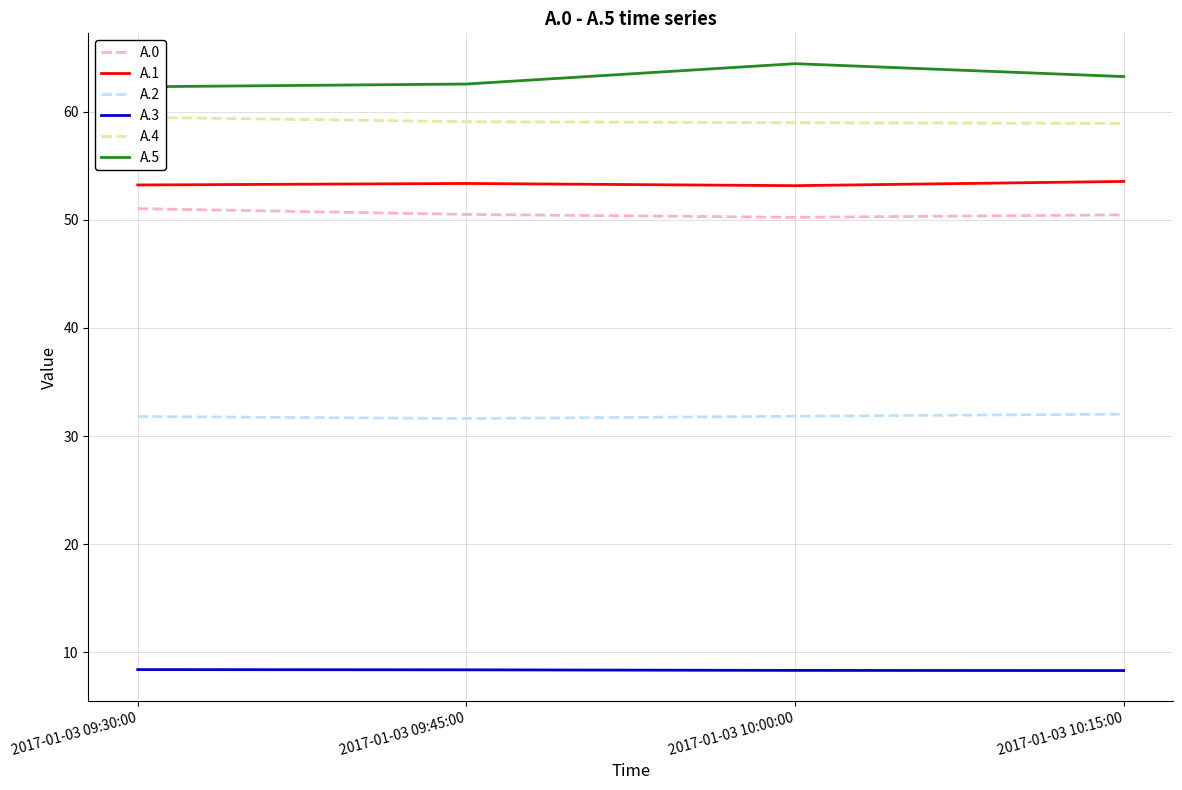

How many lines are shown in the chart?

6